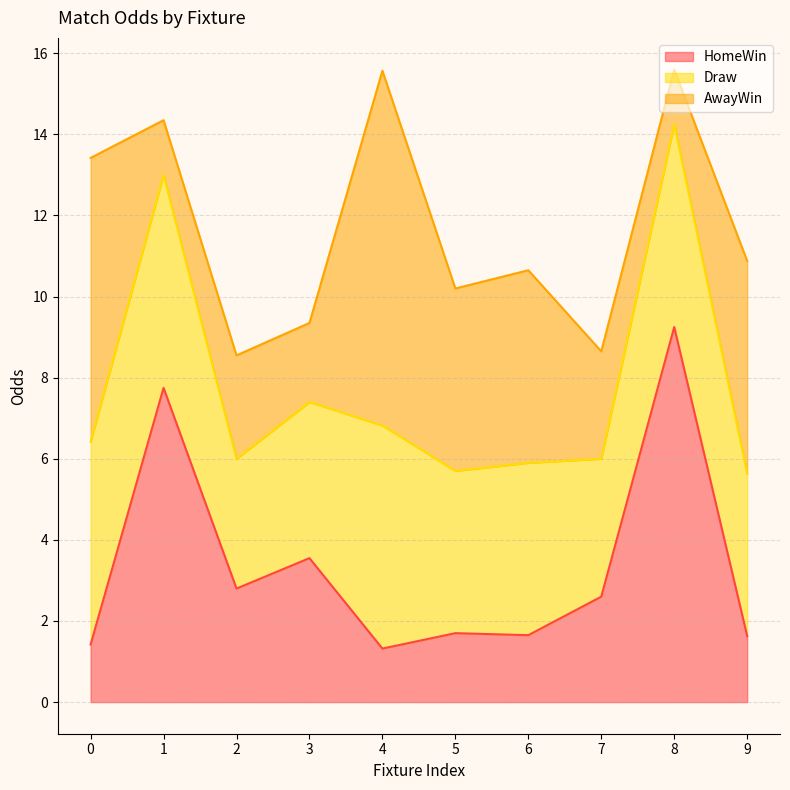

True or false: AwayWin has a value of 1.0 at 3.

False